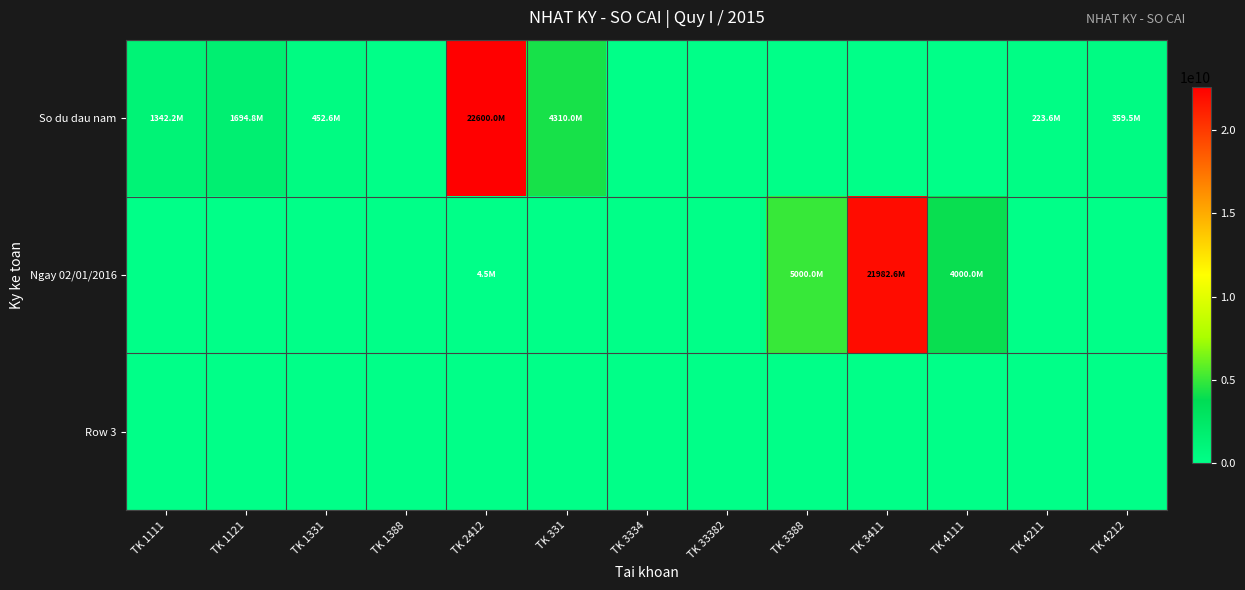

Which has a higher value, TK 3334 or TK 3411?

TK 3334